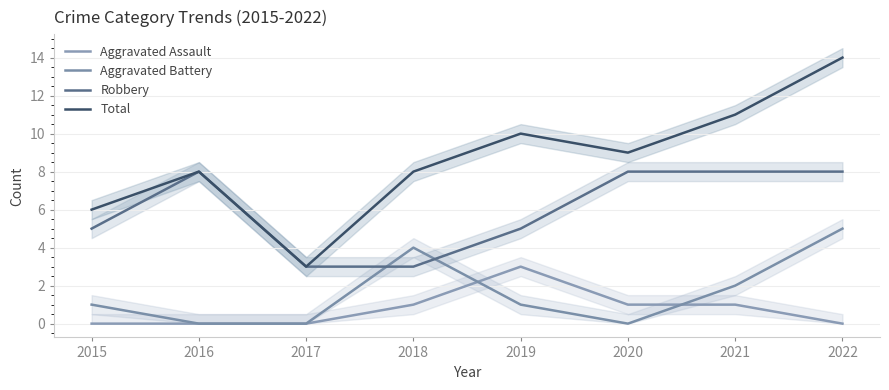

What is the sum of all Robbery values?

48